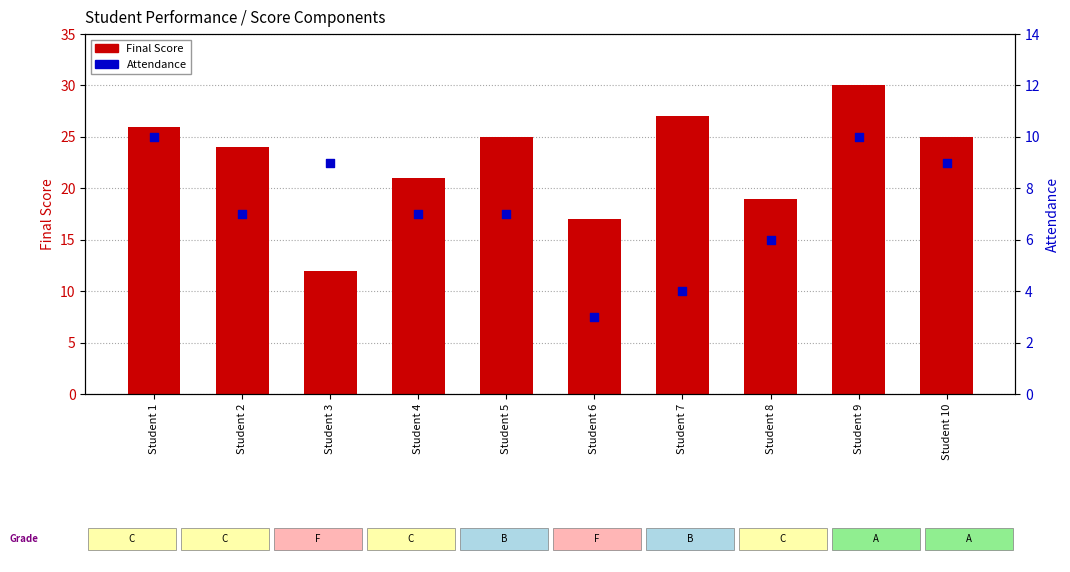

At how many categories does at least one series exceed 28?

1